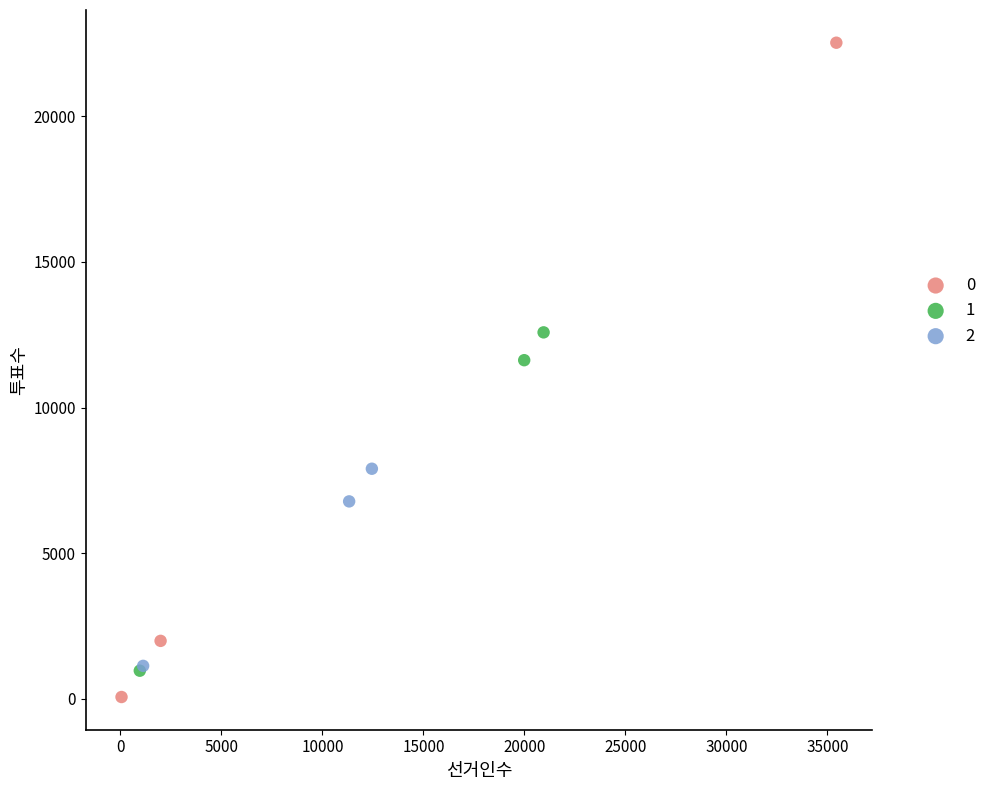

What are all the series names shown in the legend?

0, 1, 2